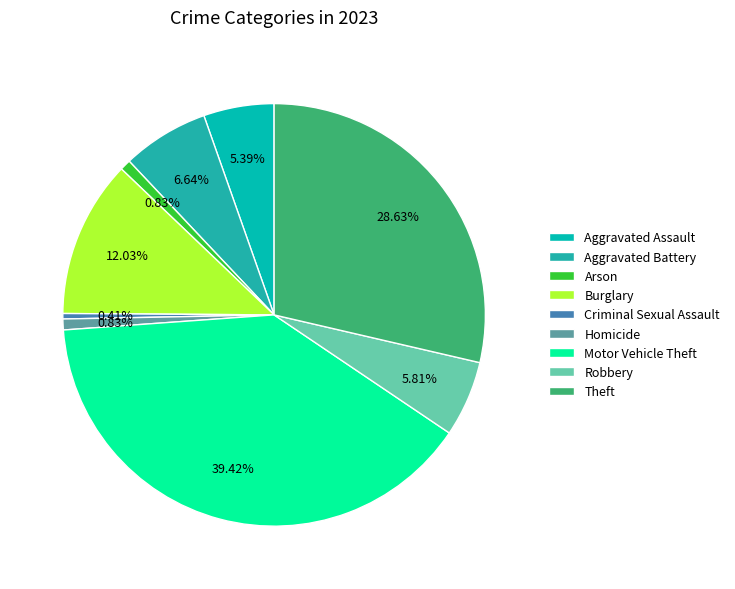

Rank the categories by value from lowest to highest.

Criminal Sexual Assault, Arson, Homicide, Aggravated Assault, Robbery, Aggravated Battery, Burglary, Theft, Motor Vehicle Theft